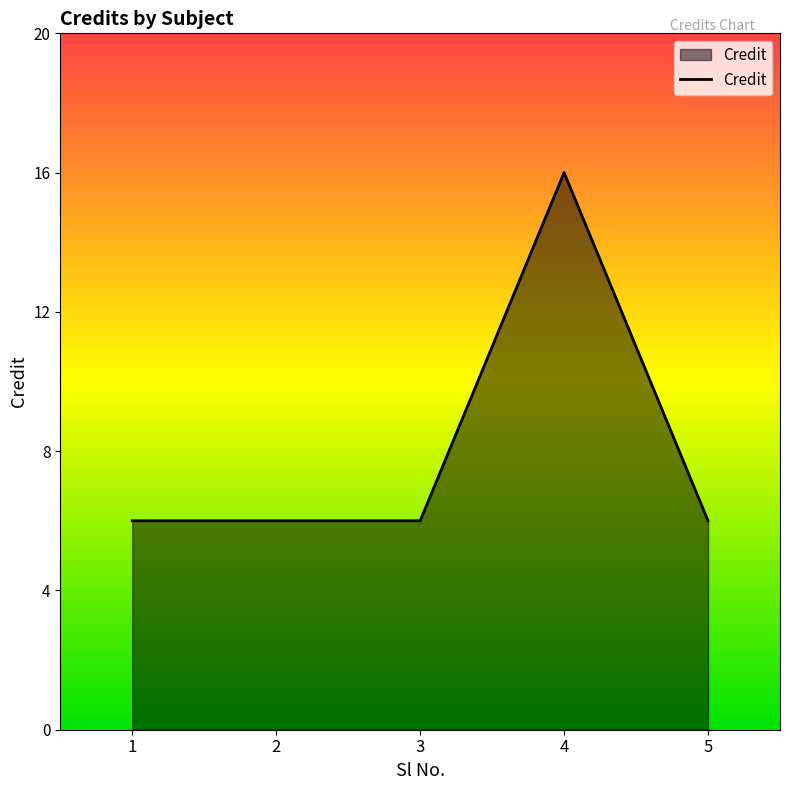

What is the maximum value shown in the chart?

16